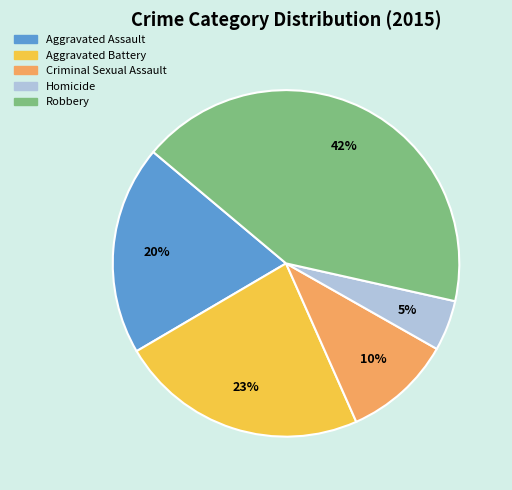

Approximately how many times larger is the value at Homicide compared to Criminal Sexual Assault?

0.5